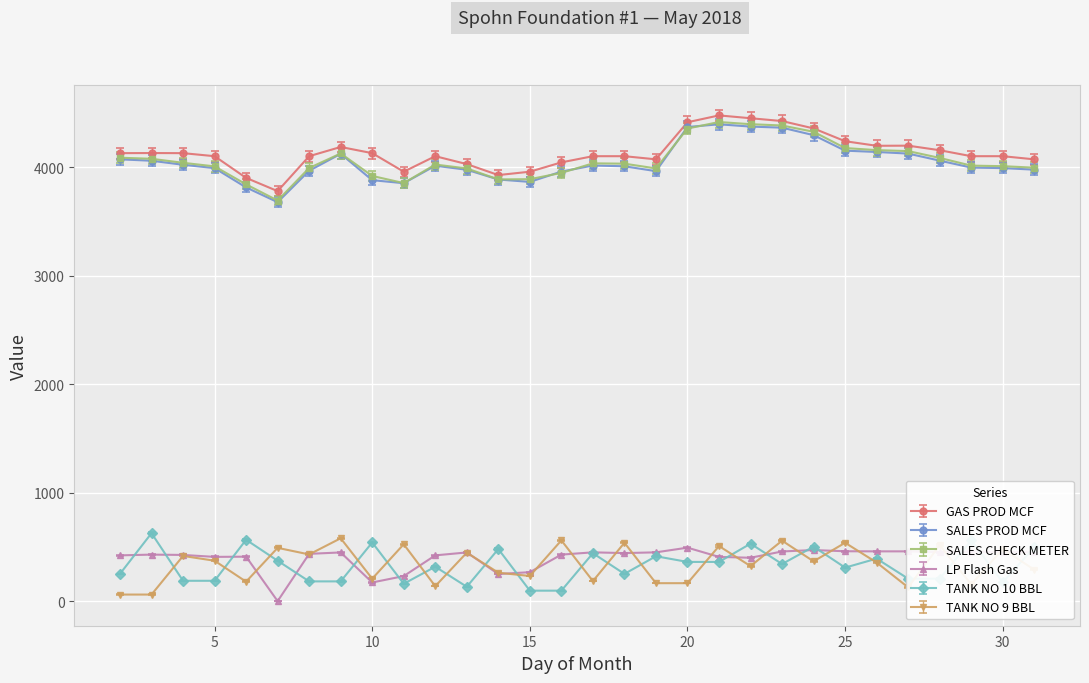

What is the maximum value for SALES PROD MCF?

4396.0